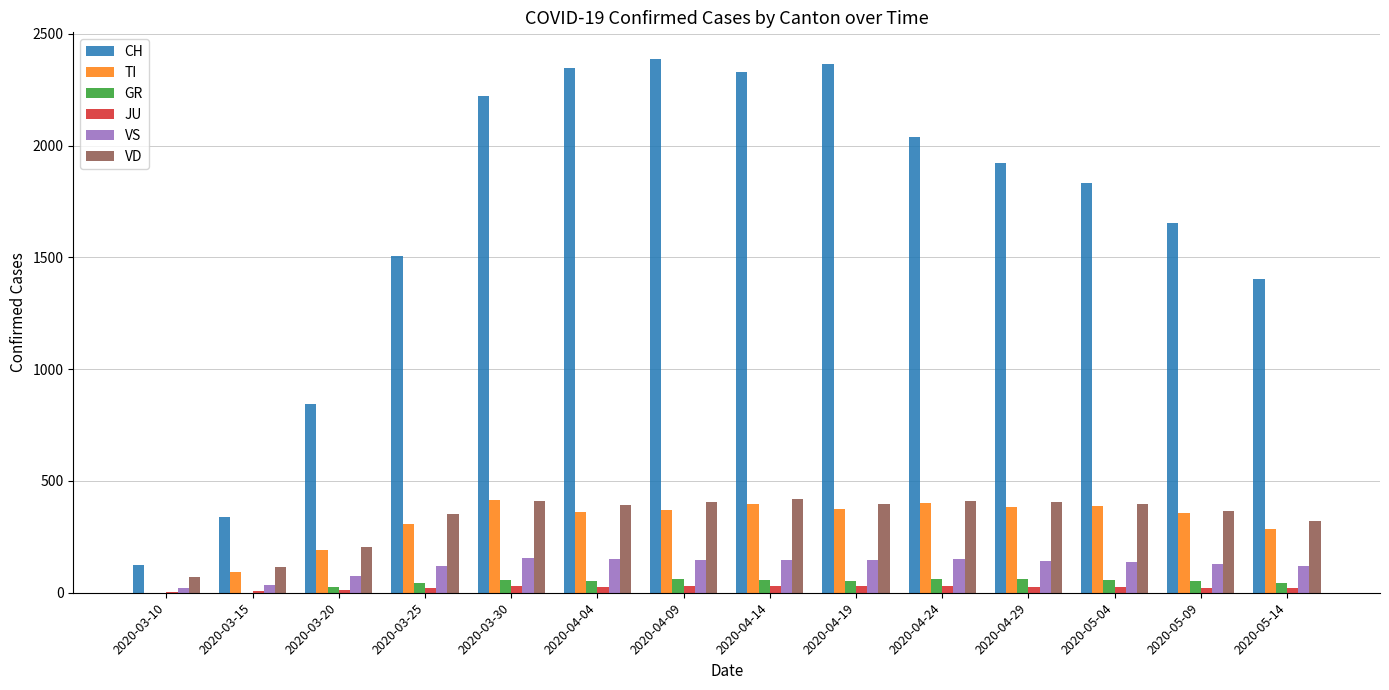

Is the value of CH at 2020-04-09 greater than the value of TI at 2020-04-24?

Yes